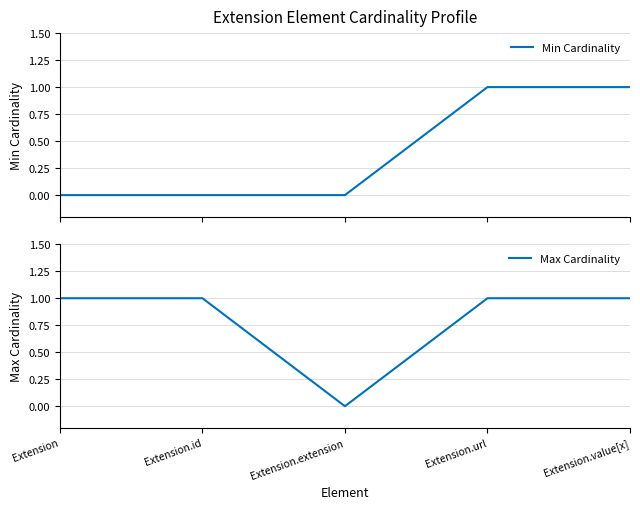

Is this an area chart (filled region under the line)?

No